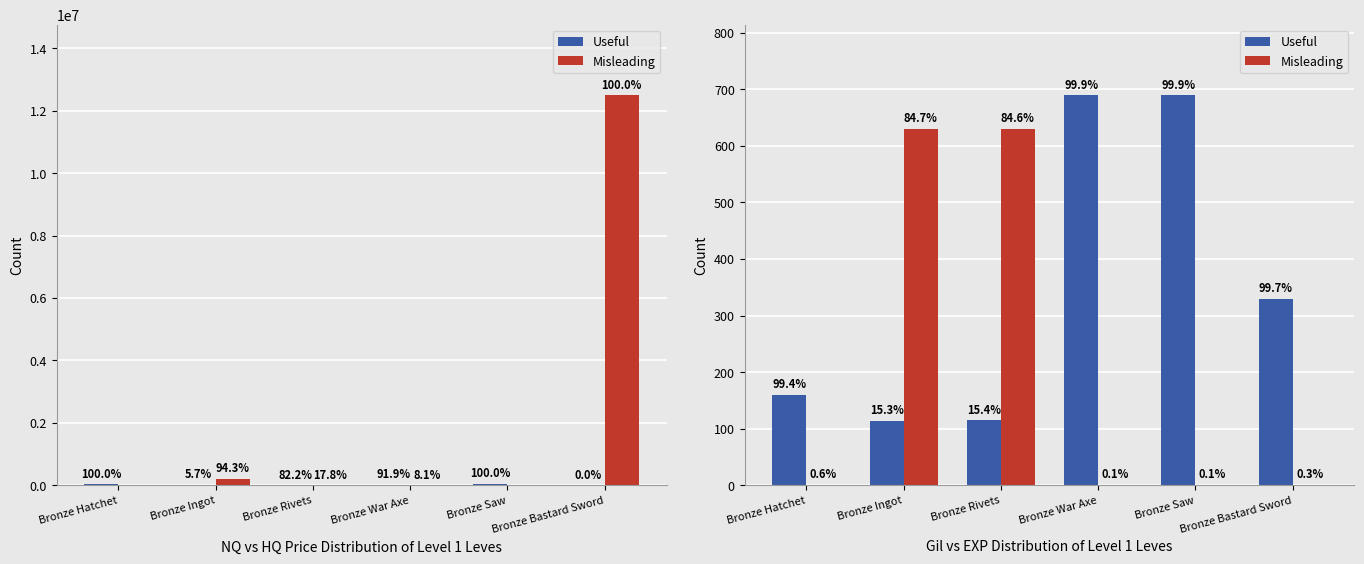

Rank the series by their average value, from lowest to highest.

Misleading, Useful